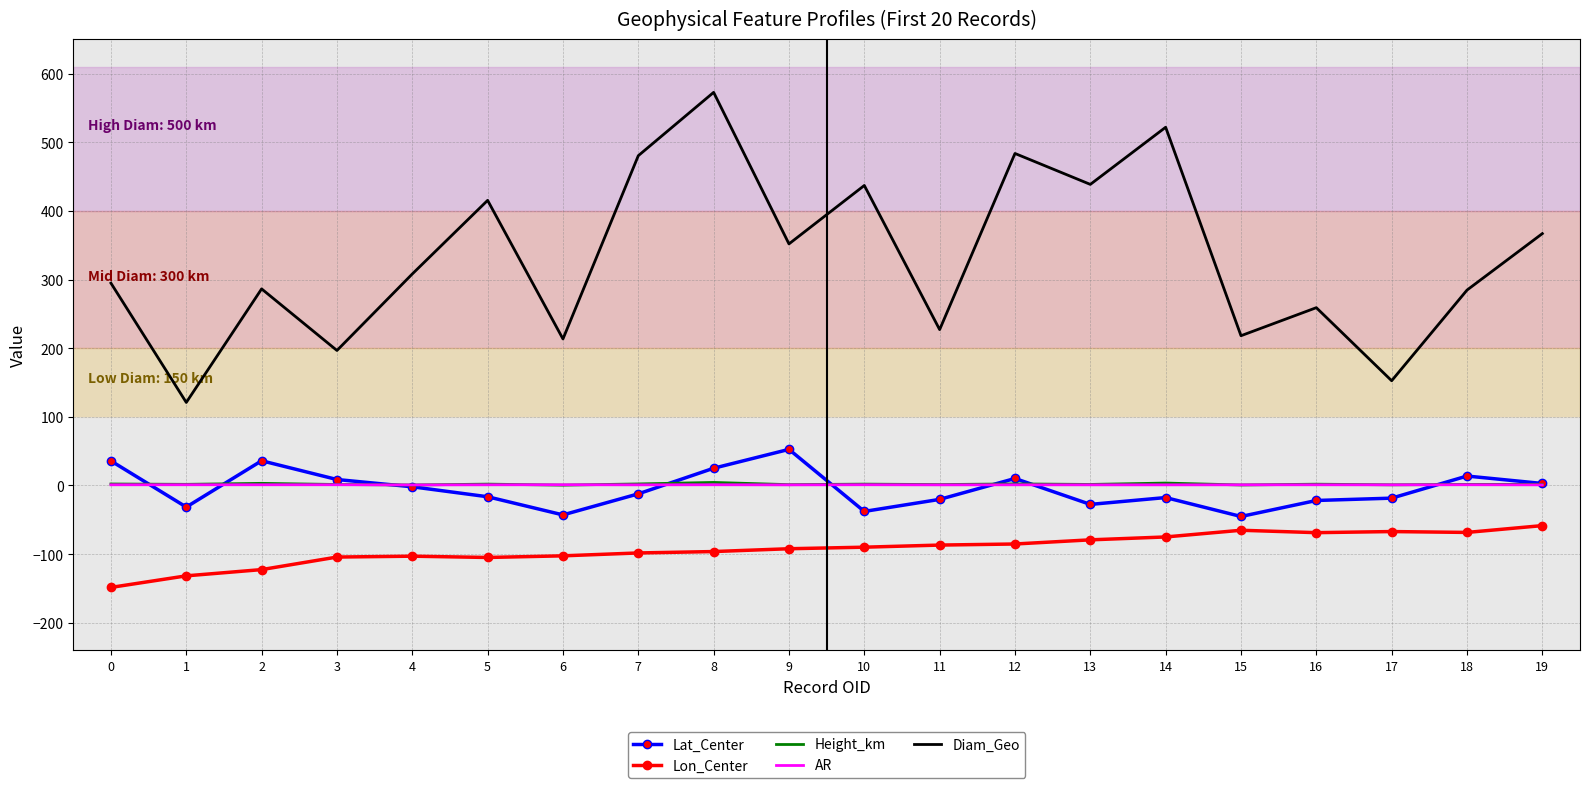

Which series changed the most between 11 and 13?

Diam_Geo